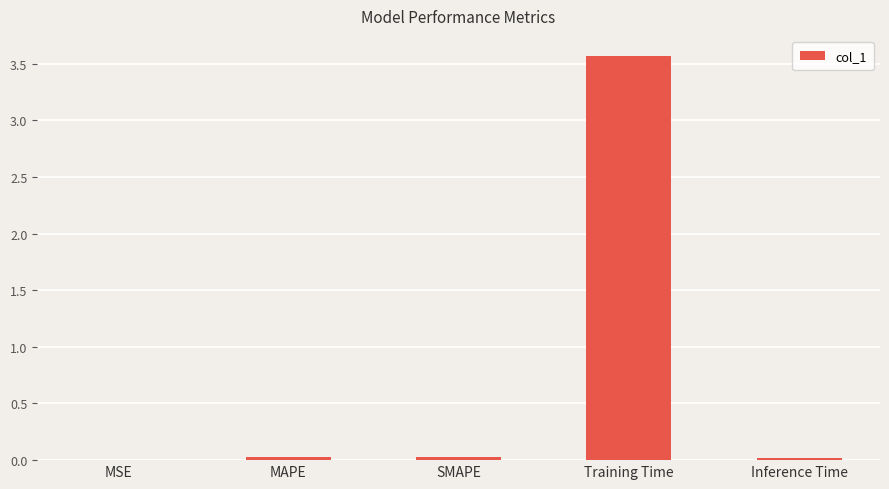

The value at MAPE is 0.0. True or false?

True